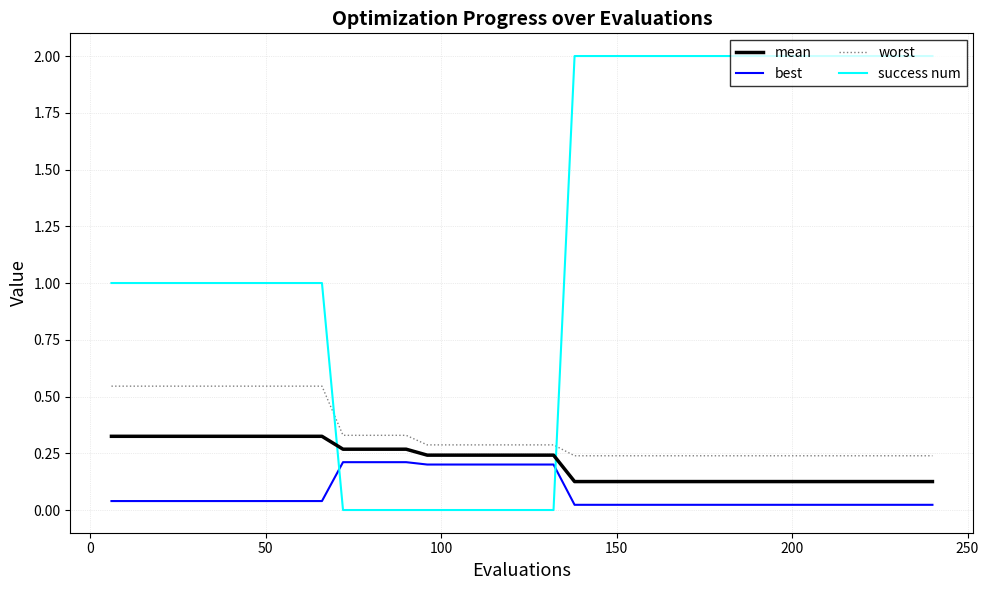

Which series has the largest total across all categories?

success num